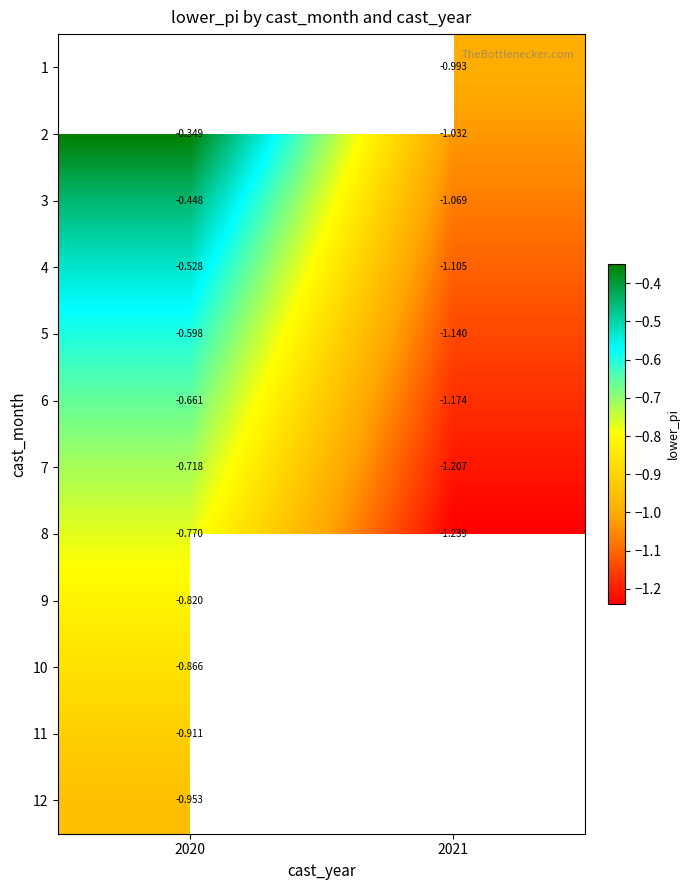

Is the value of 8 at 2021 greater than the value of 10 at 2020?

No